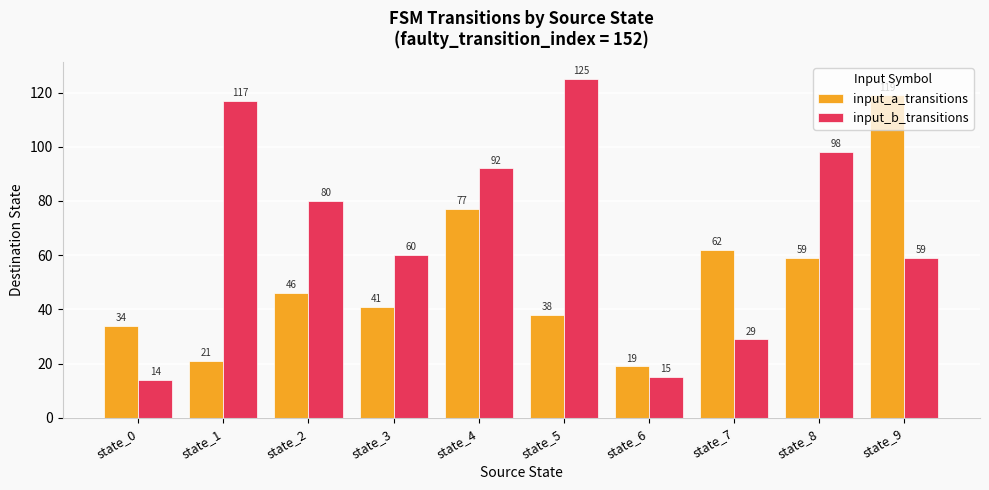

What is the sum of the input_b_transitions values at state_4 and state_6?

107